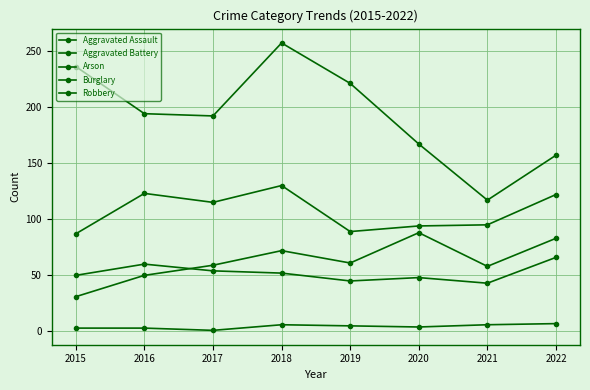

Is this an area chart (filled region under the line)?

No